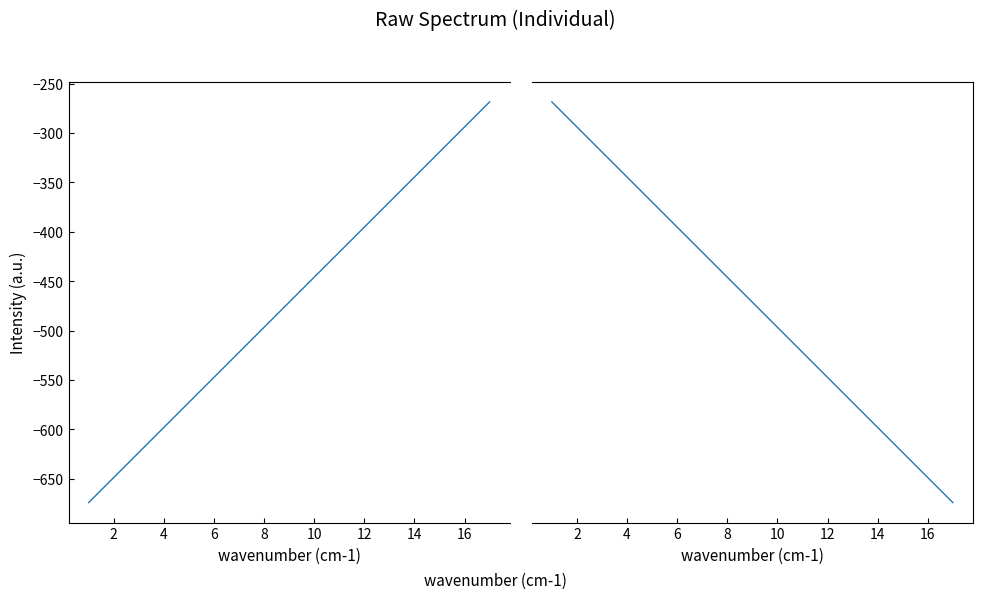

True or false: Pronóstico para Y and Residuos intersect in this chart.

False